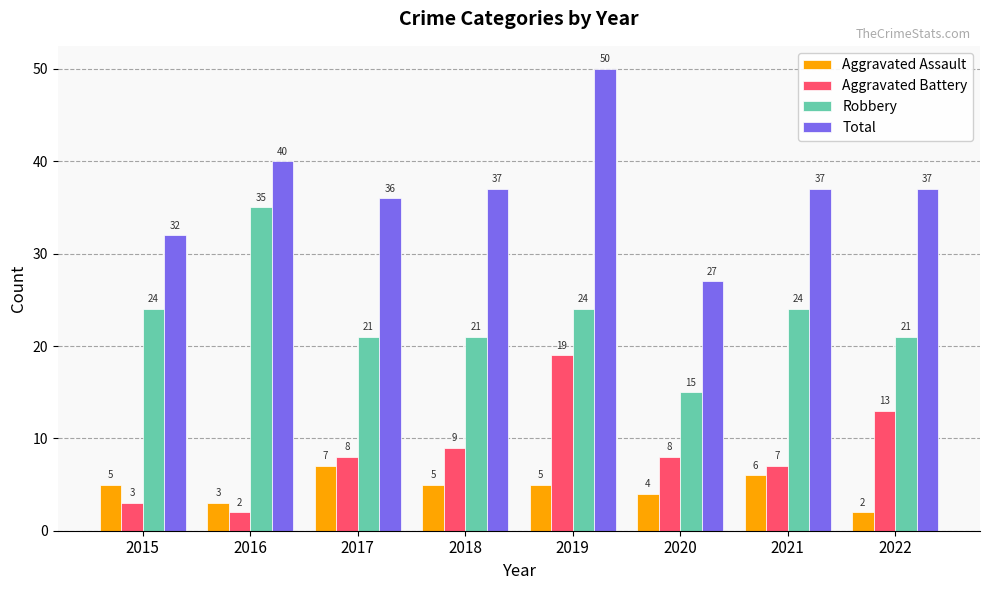

What are all the series names shown in the legend?

Aggravated Assault, Aggravated Battery, Robbery, Total